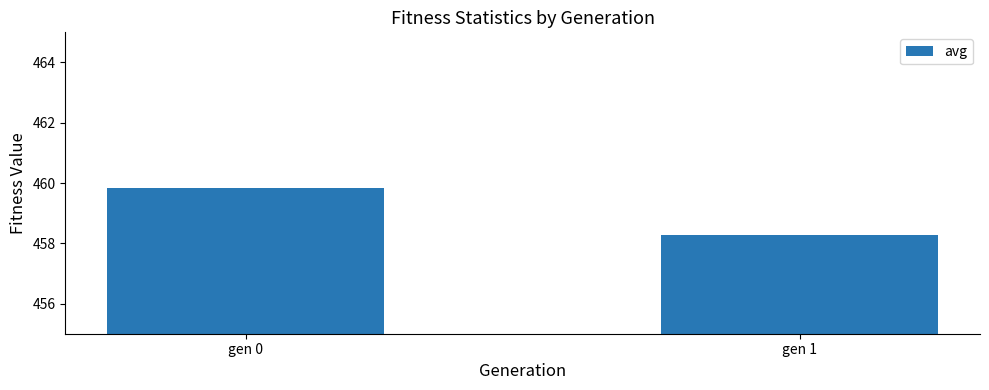

Where is the data nearest to the value 459?

gen 1